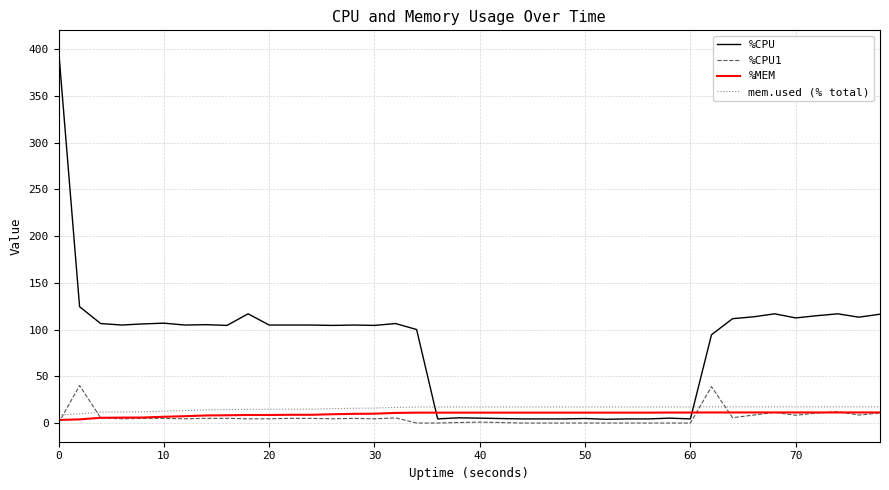

What is the maximum value shown in the chart?

400.0